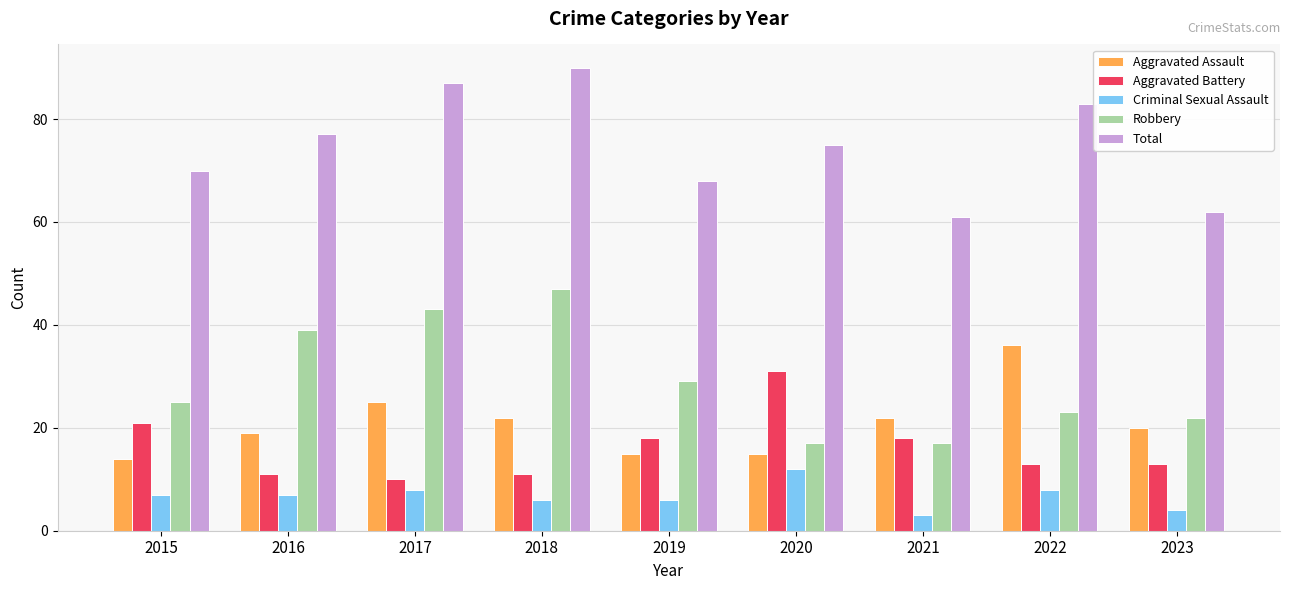

What is the spread (max minus min) of values at 2017?

79